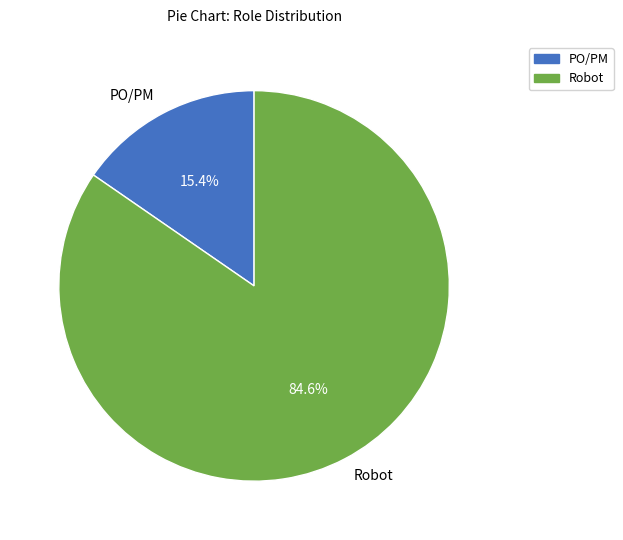

How many slices are in this pie chart?

2